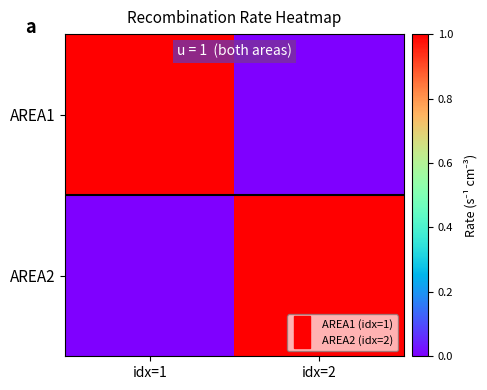

How many categories are shown in the chart?

2